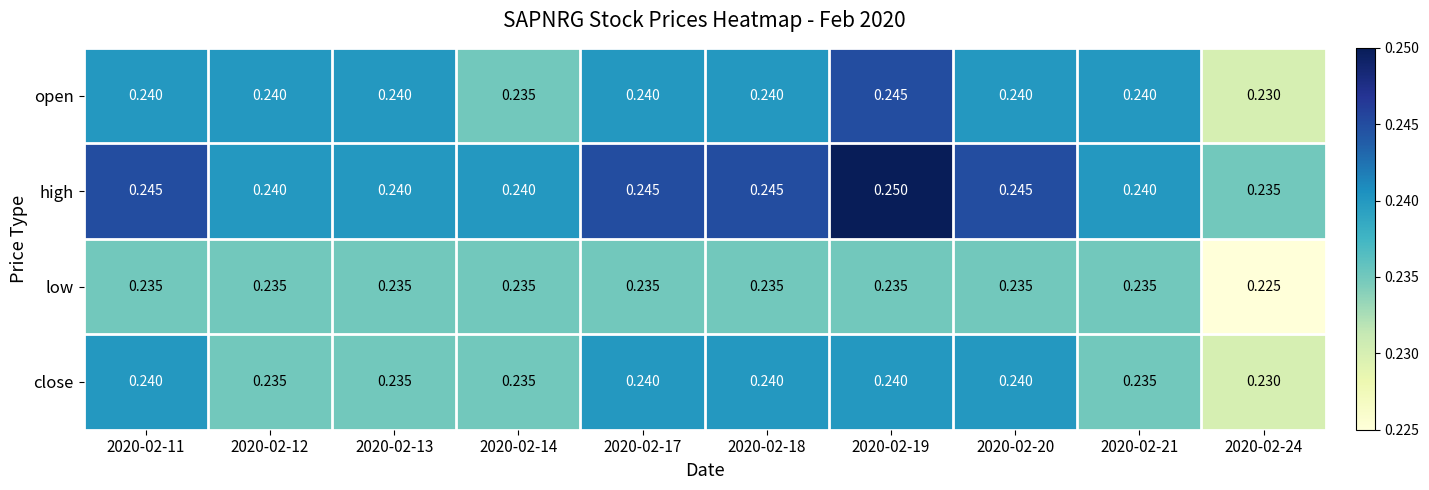

What is the total value across all series at 2020-02-17?

1.0